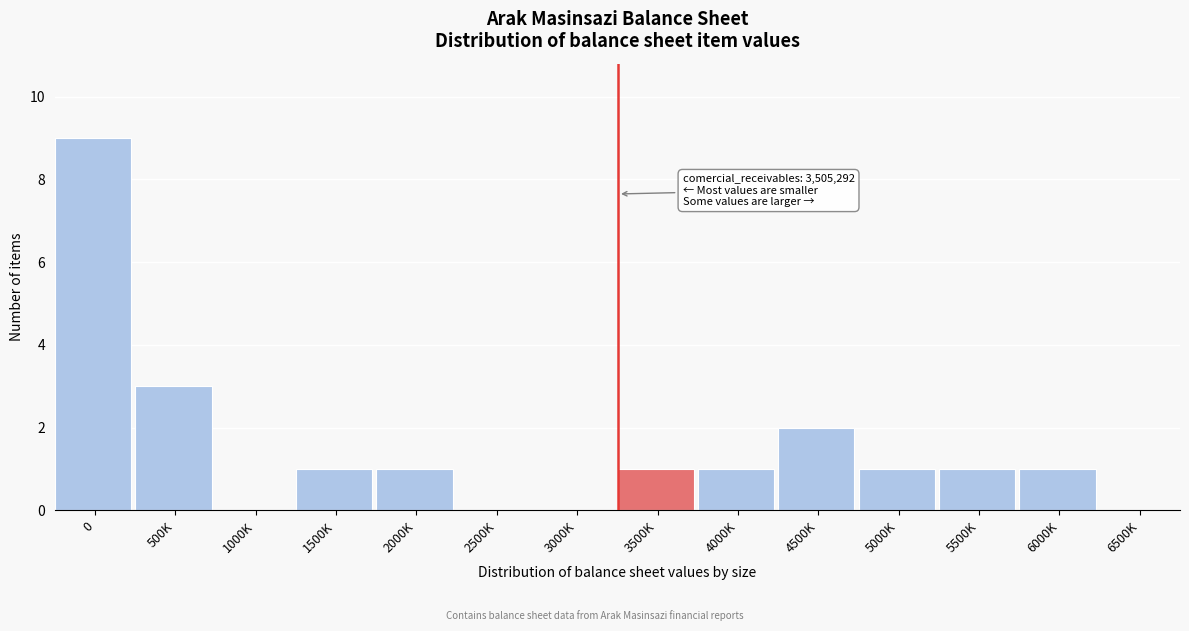

Reading right to left, transcribe all the data shown in this chart.

6500K=0	6000K=1	5500K=1	5000K=1	4500K=2	4000K=1	3500K=1	3000K=0	2500K=0	2000K=1	1500K=1	1000K=0	500K=3	0=9